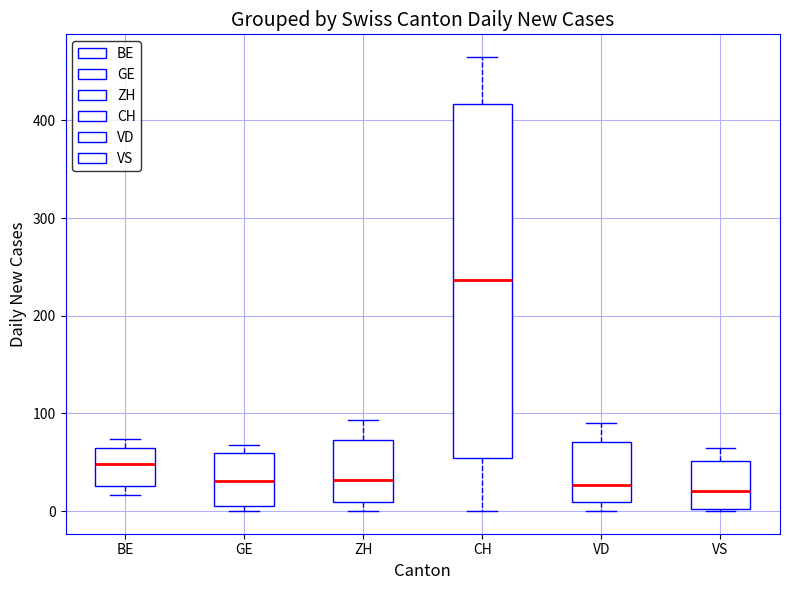

Which box has the highest median line?

CH